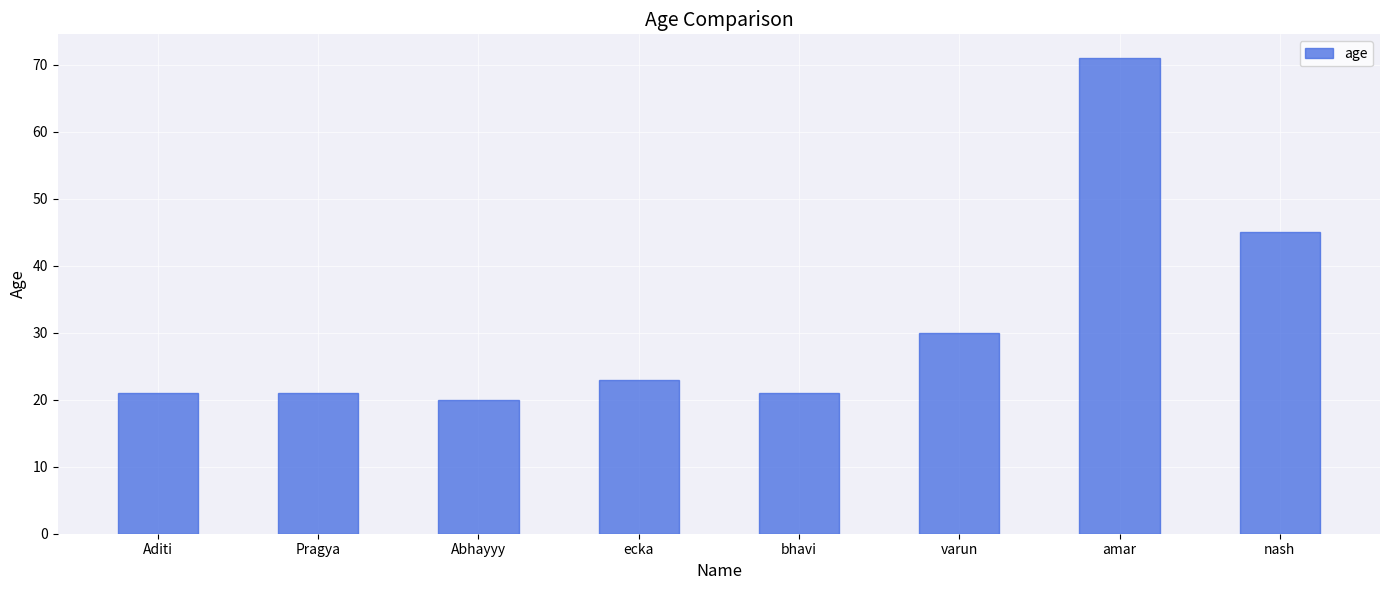

What is the average value?

32